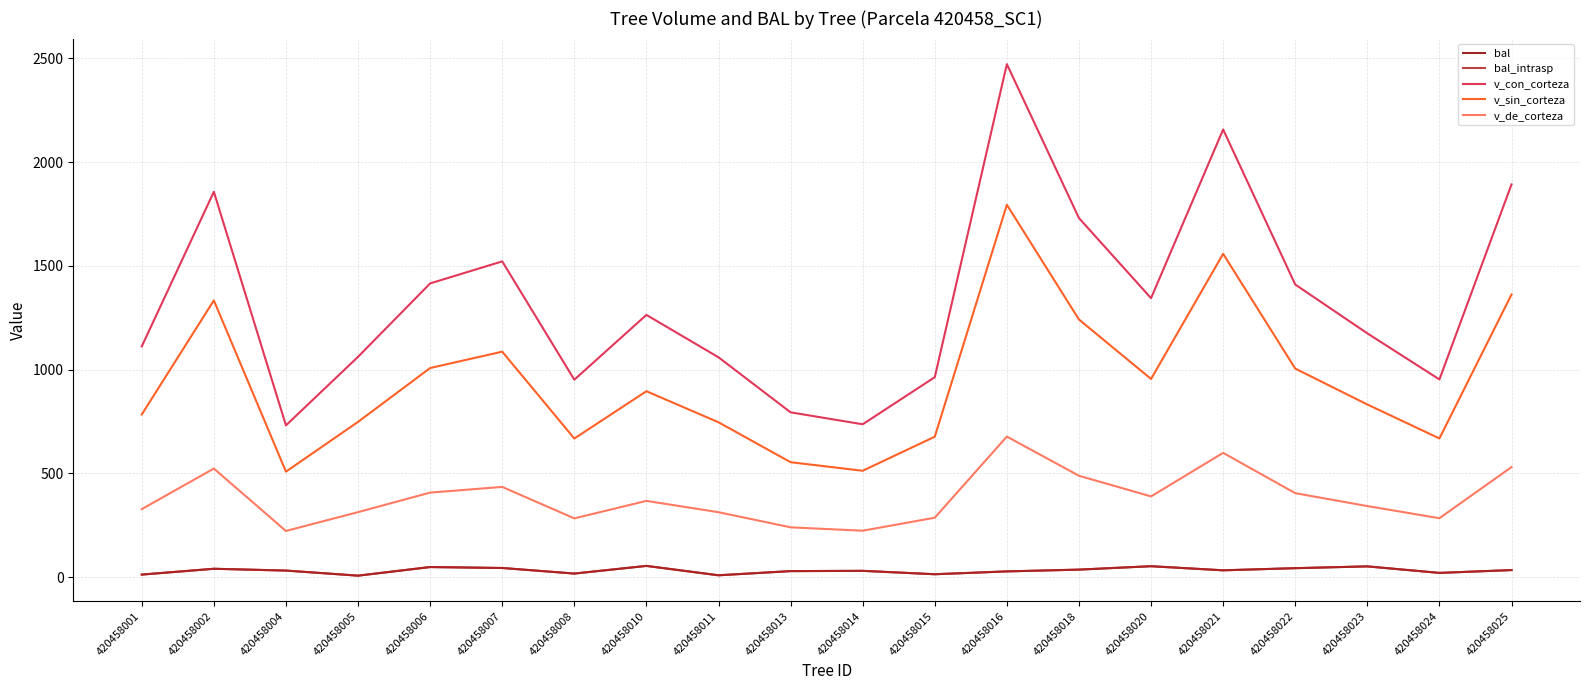

List the series in order of their peak value, lowest first.

bal, bal_intrasp, v_de_corteza, v_sin_corteza, v_con_corteza